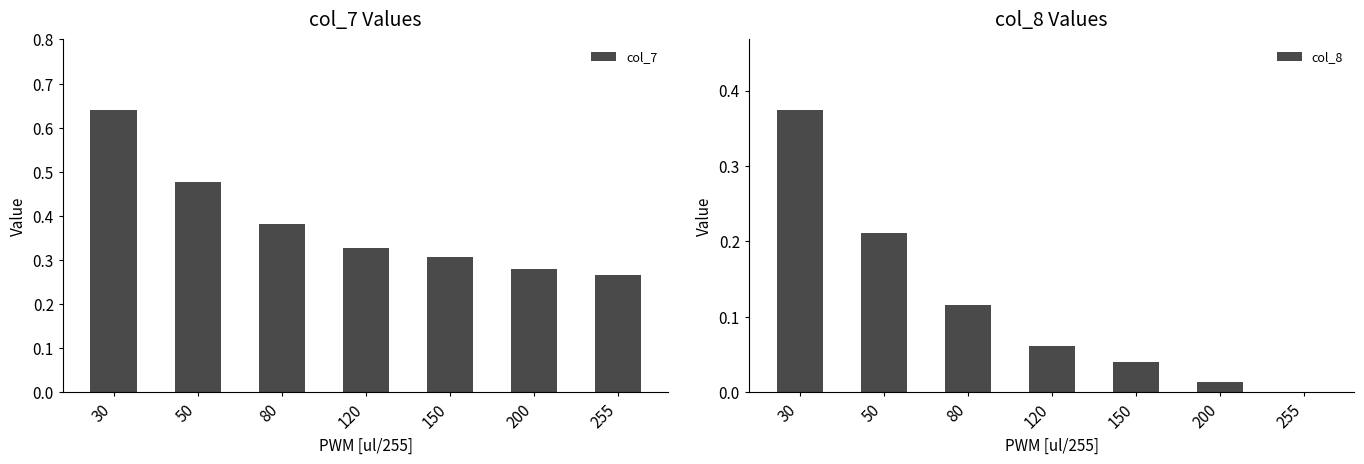

Which has a higher value, 50 or 150?

50